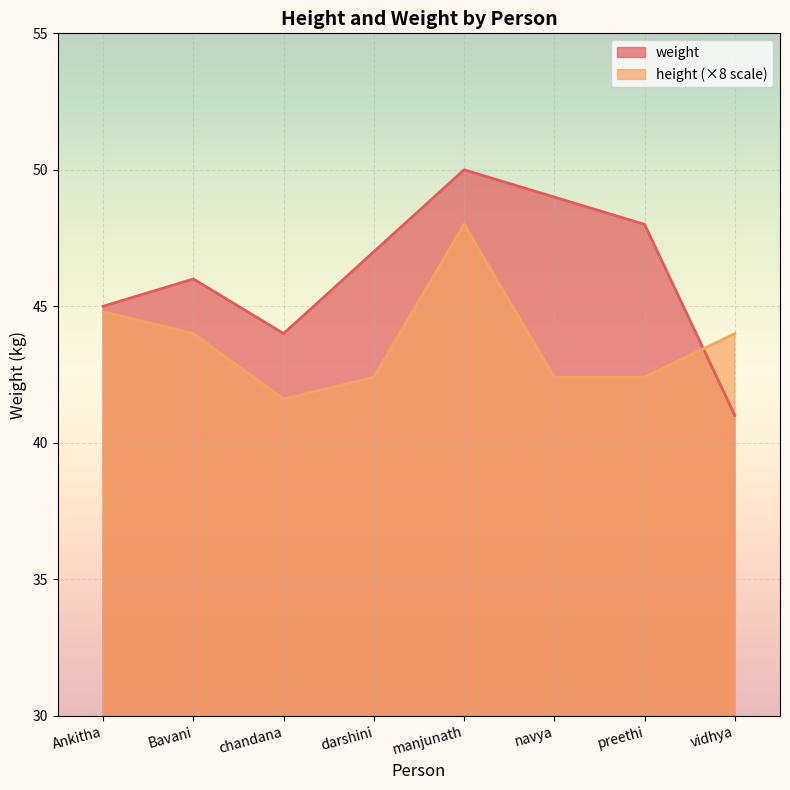

What is the value of the height point at the 8th from the left?

44.0